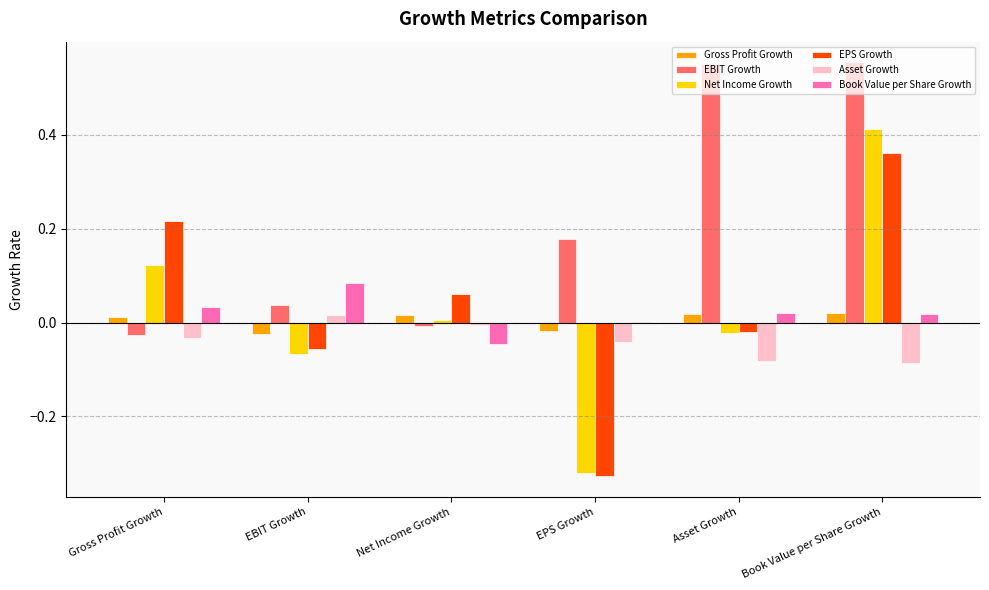

Is it true that EPS Growth equals 0.1 at Book Value per Share Growth?

False